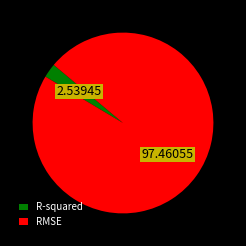

The RMSE slice represents 97% of the pie. True or false?

True